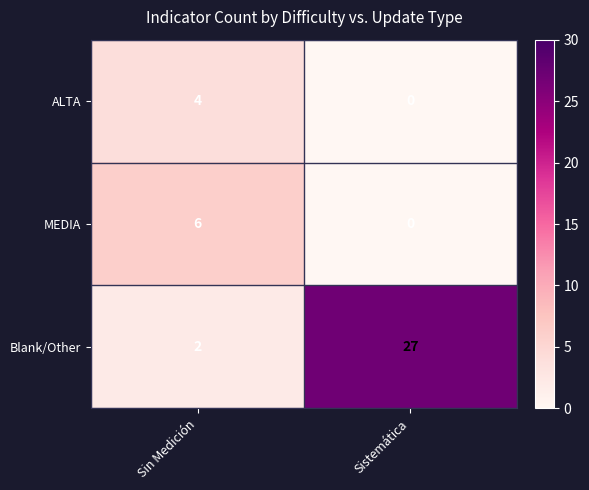

What is the spread (max minus min) of values at Sistemática?

27